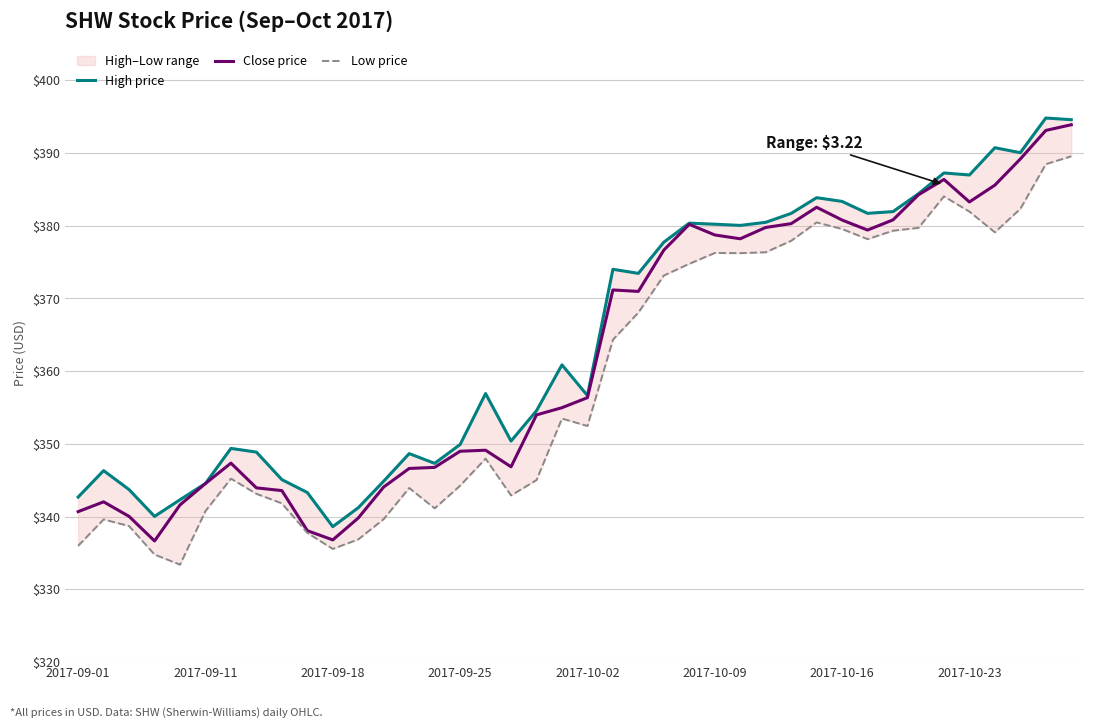

What is the highest value of the Close price series?

393.9